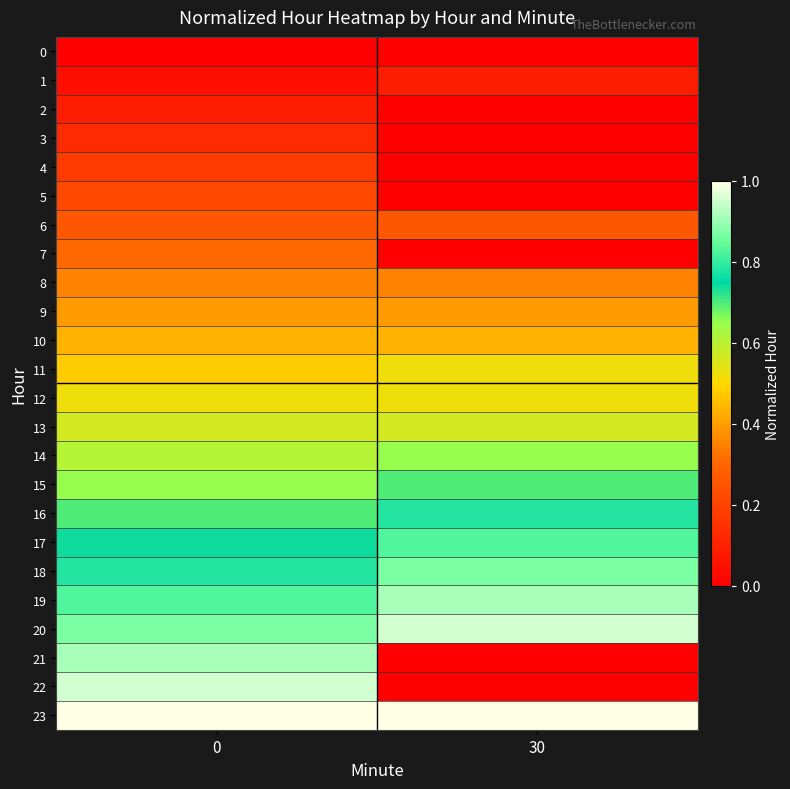

How many distinct data groups are displayed?

24